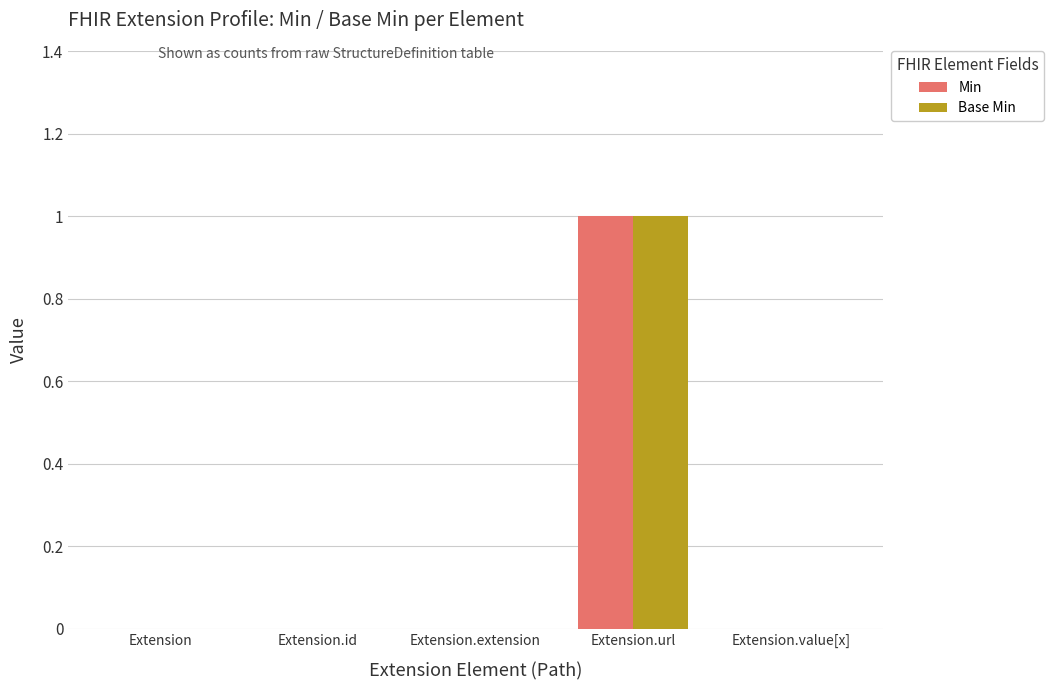

How many data points does each series have?

5